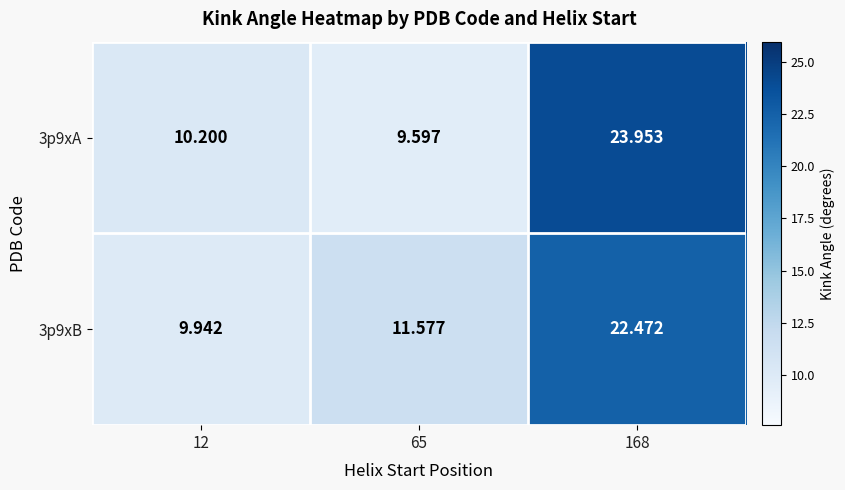

How many data points in 3p9xB are above 11?

2